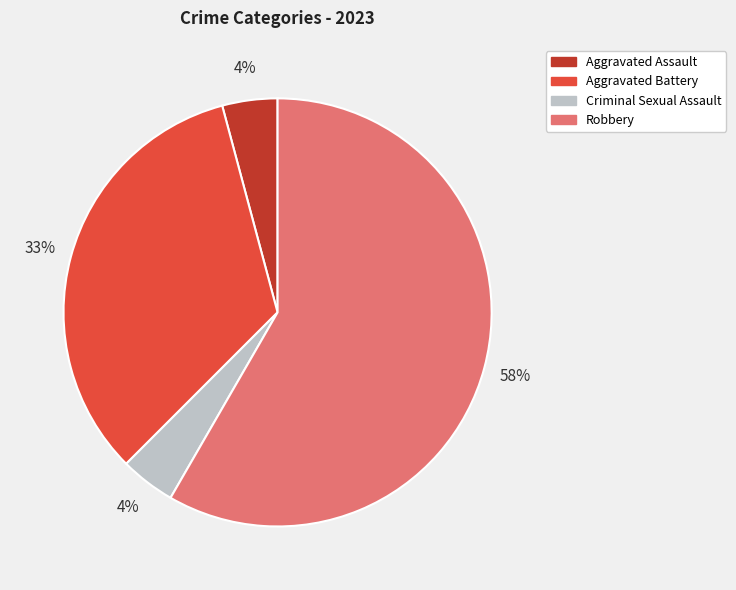

Which slice is the largest?

Robbery